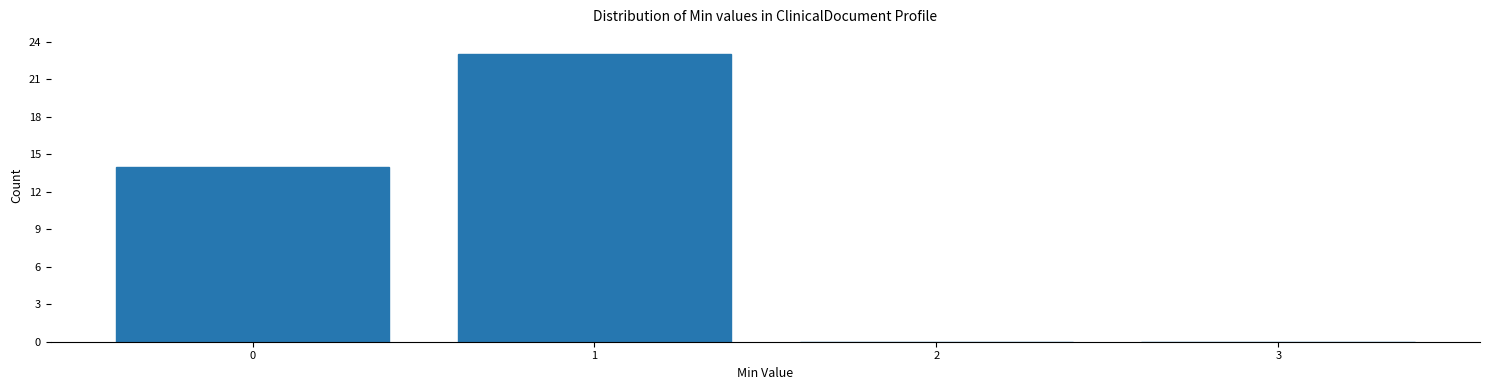

Which range on the x-axis has the tallest bar?

0.5 to 1.5